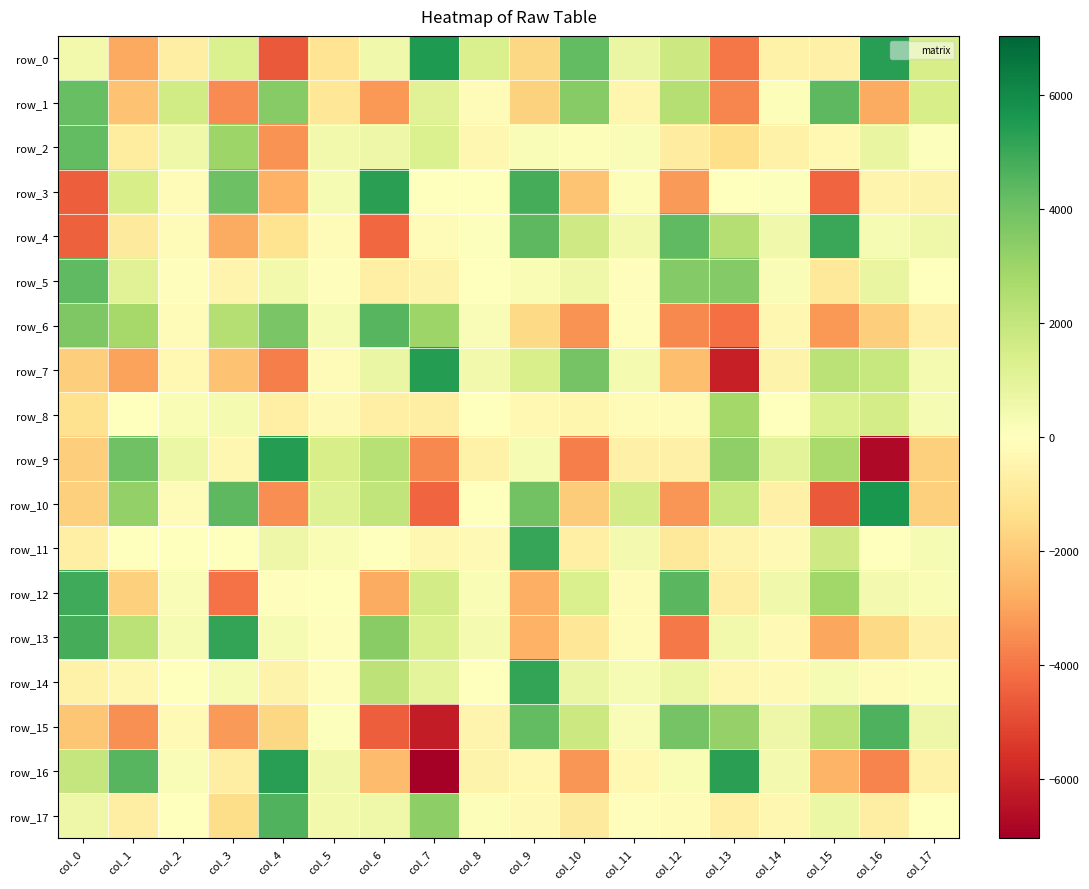

How many categories are shown in the chart?

18